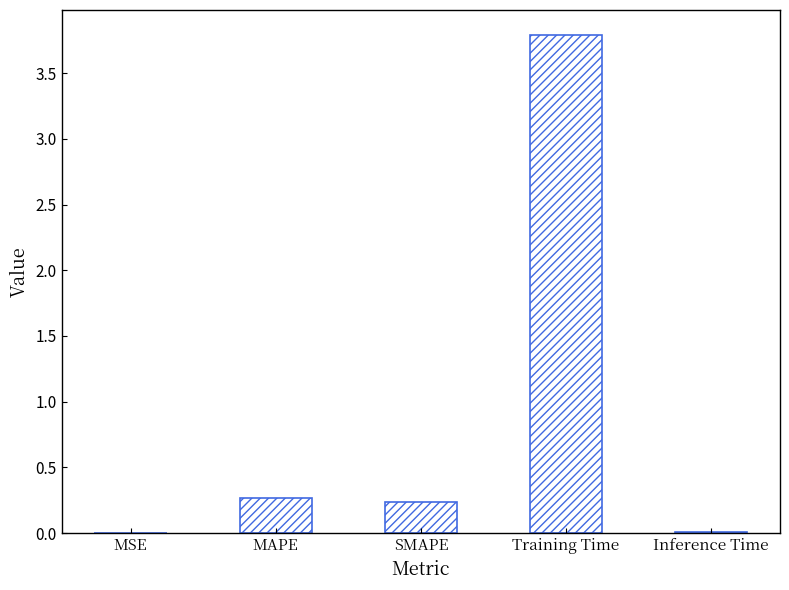

What is the sum of all values?

4.3